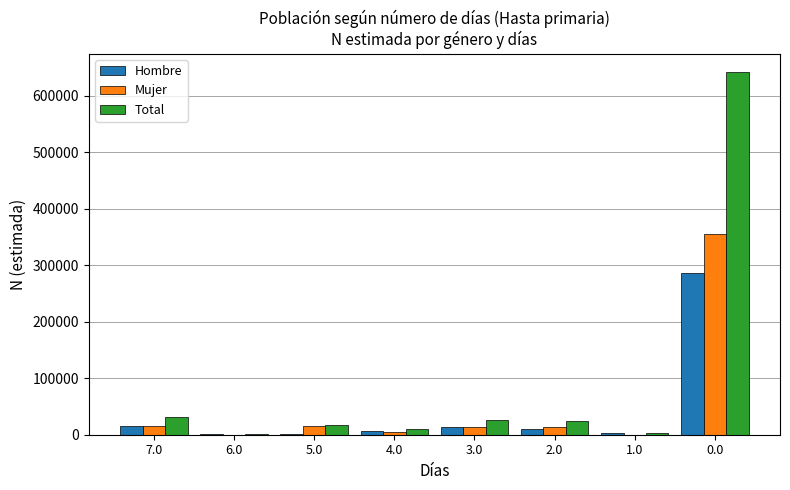

Between 1.0 and 0.0, which series saw the biggest shift?

Total